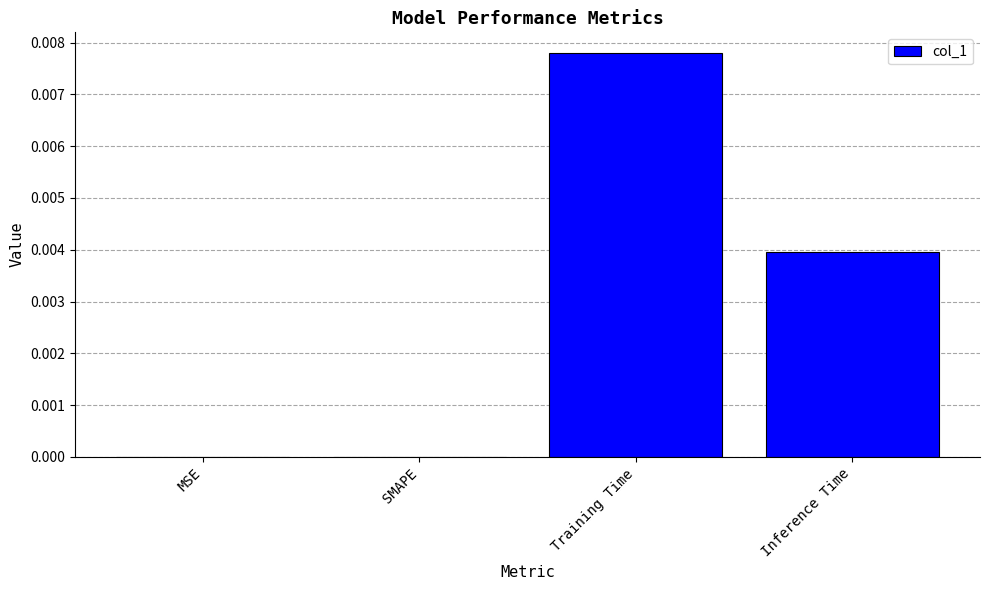

How many categories are shown in the chart?

4